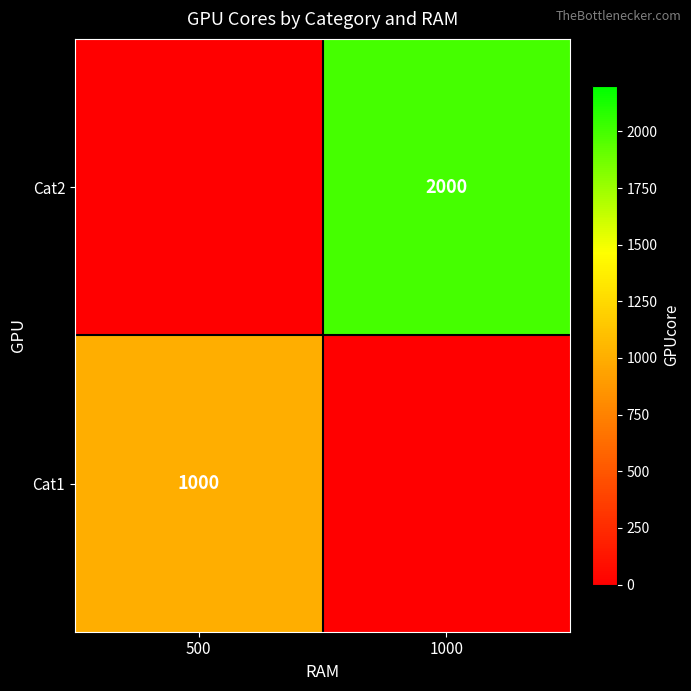

The value of Cat1 at 500 is 1740. True or false?

False